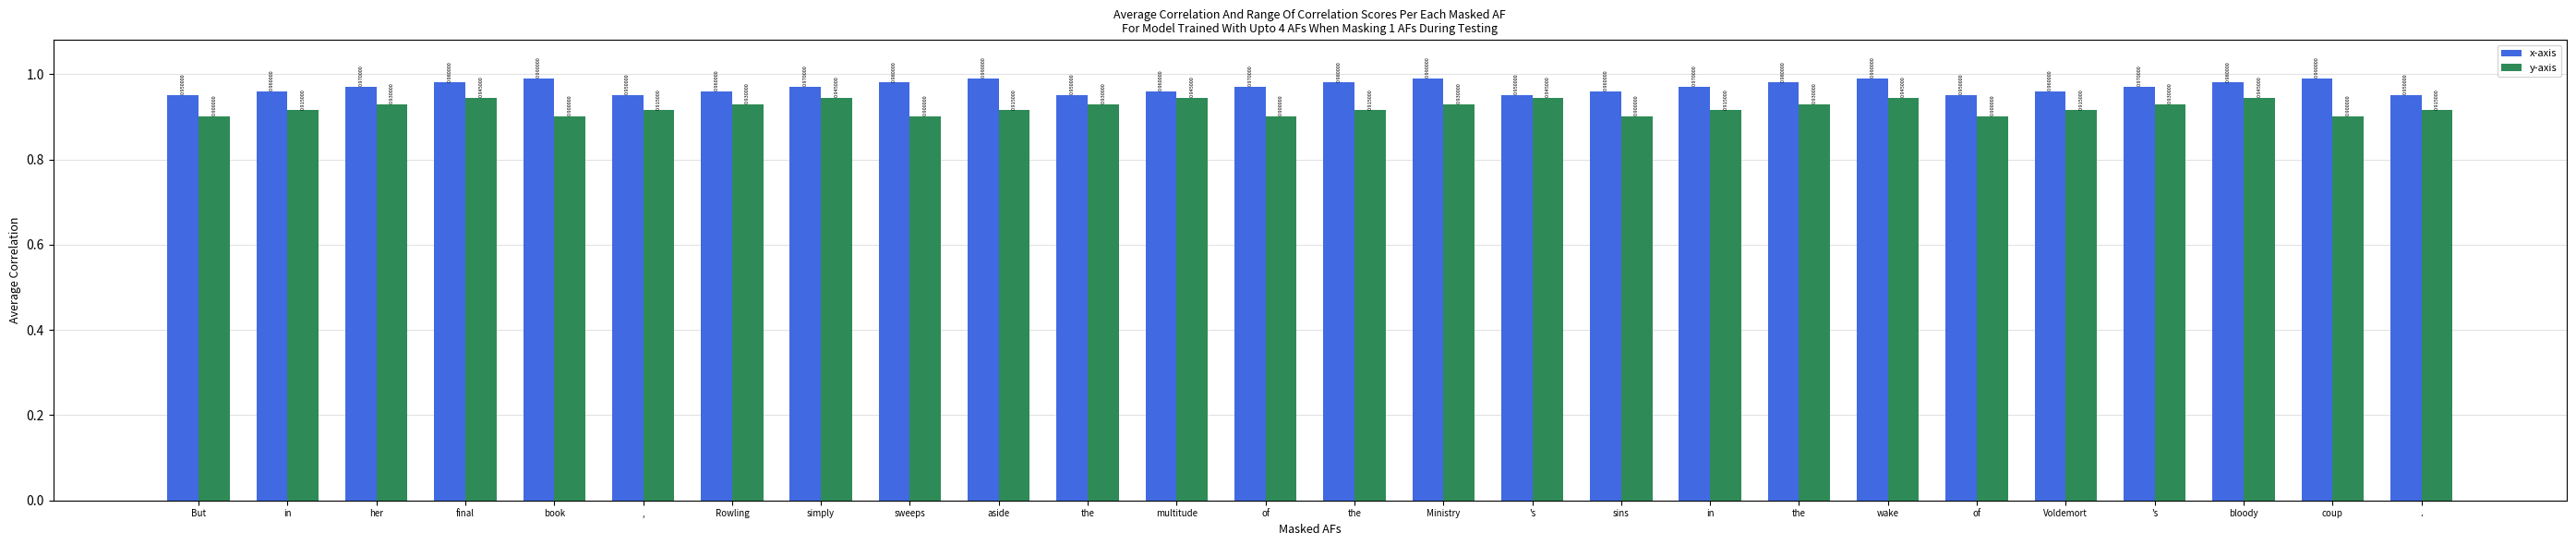

Count the number of categories in the chart.

26